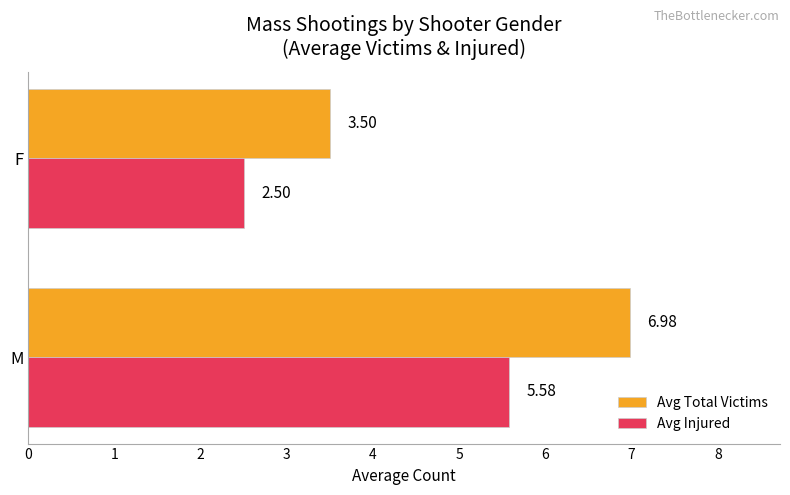

Rank the series by their average value, from highest to lowest.

Avg Total Victims, Avg Injured